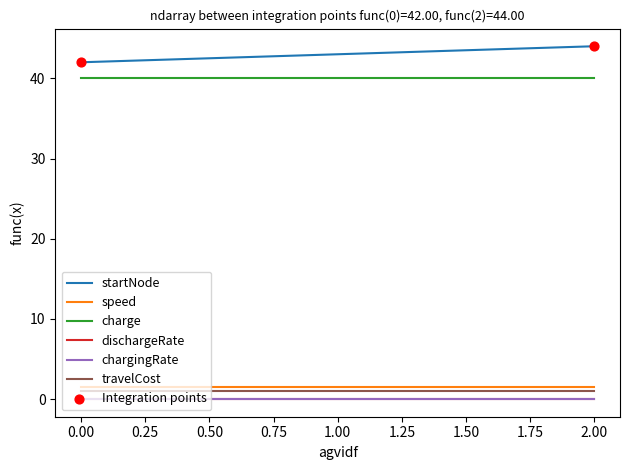

At how many categories does at least one series exceed 9?

3